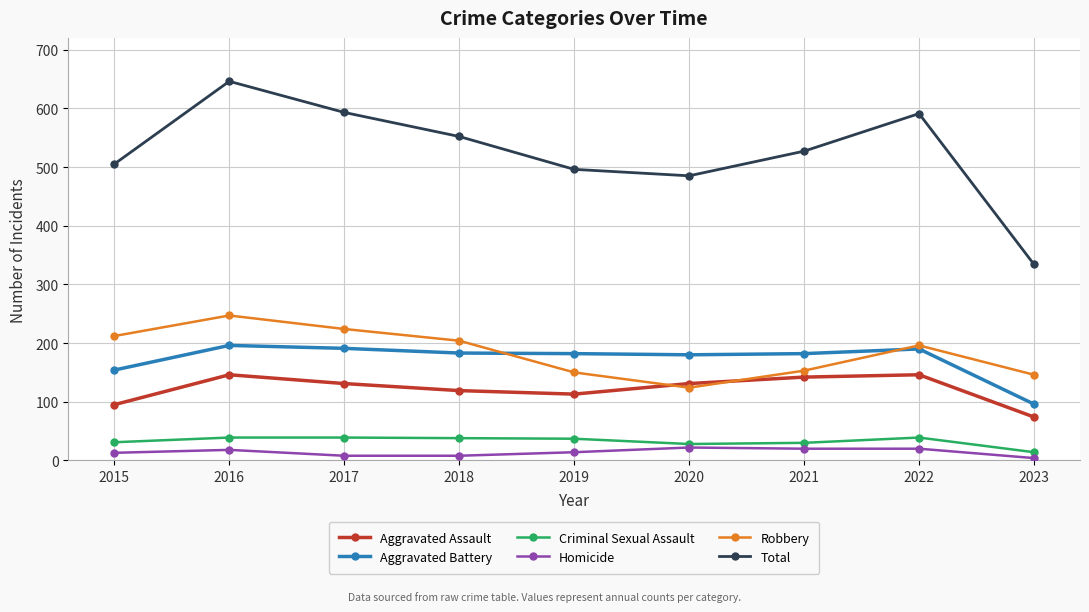

How many lines are shown in the chart?

6